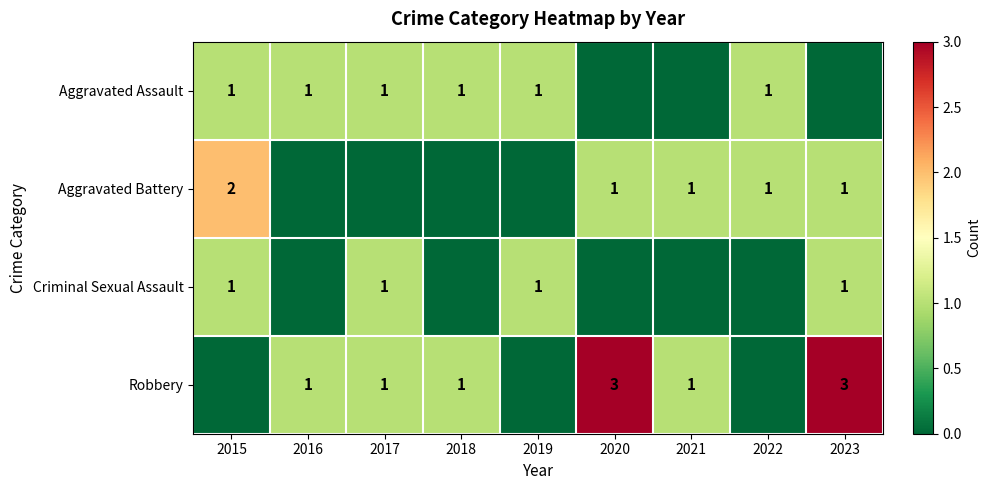

The value of Robbery at 2018 is 1. True or false?

True